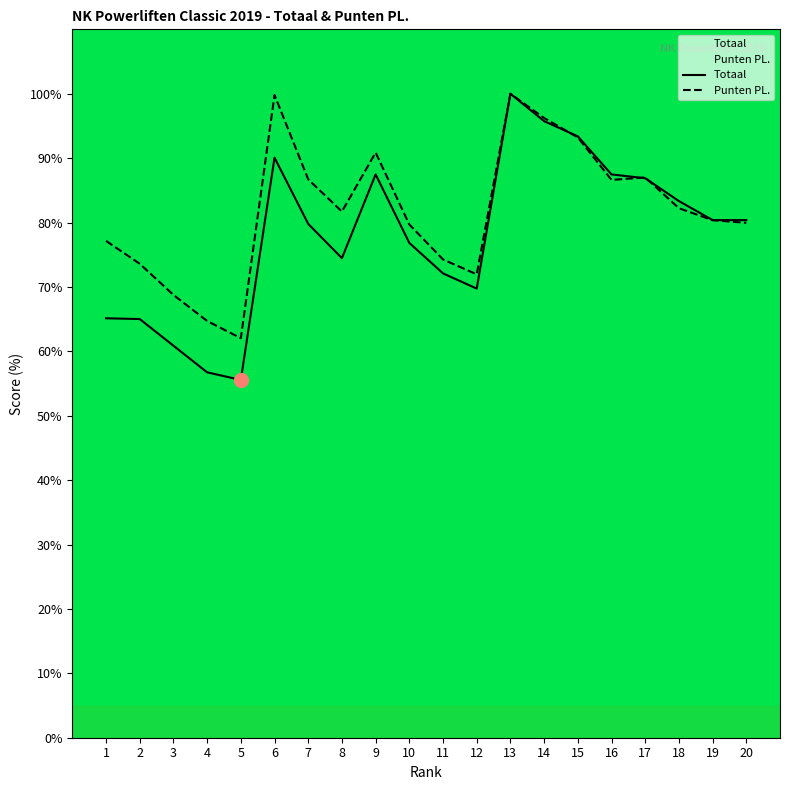

The Punten PL. series shows 68.8 at 3. True or false?

True